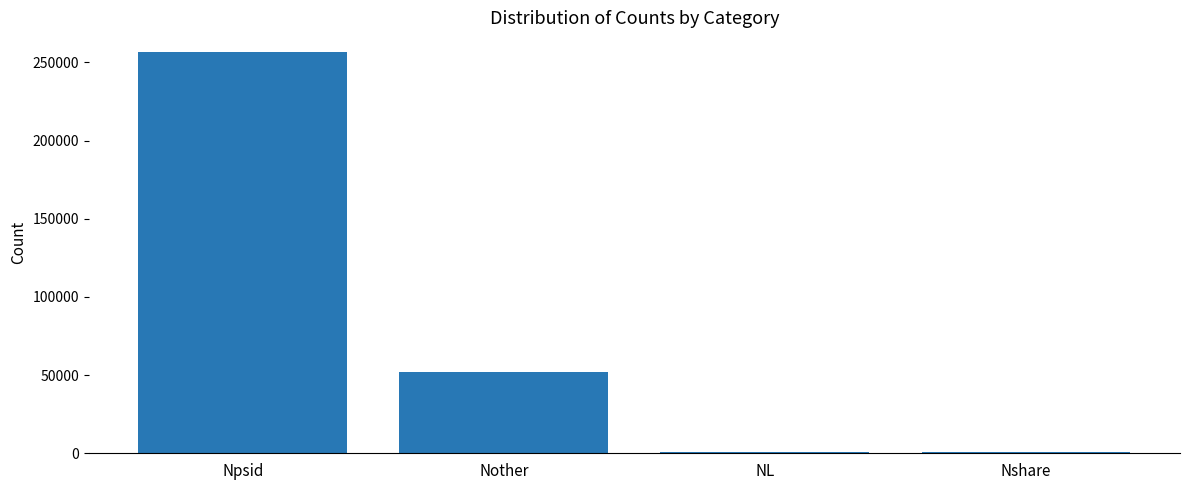

At which label is the value closest to 128538?

Nother